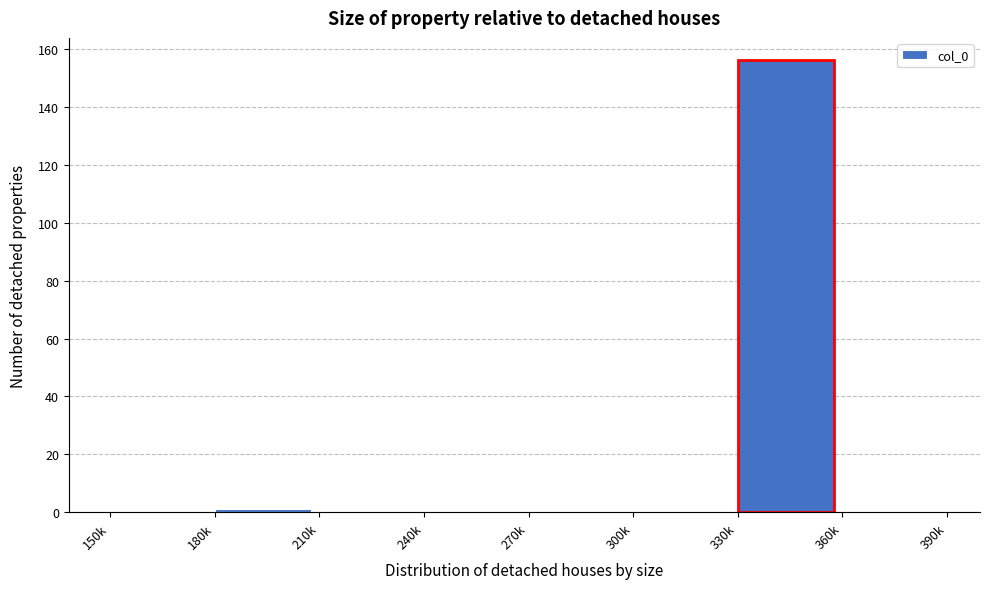

Reading left to right, list all the values displayed in this chart.

150k=0	180k=1	210k=0	240k=0	270k=0	300k=0	330k=156	360k=0